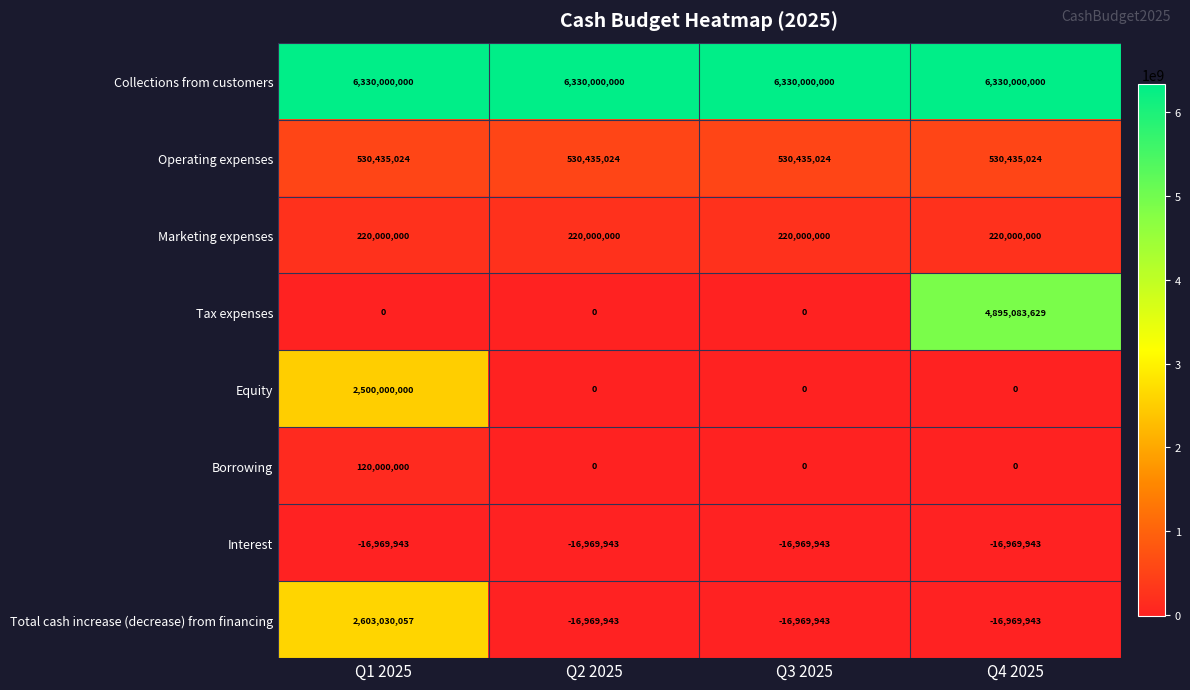

Count the number of categories in the chart.

4